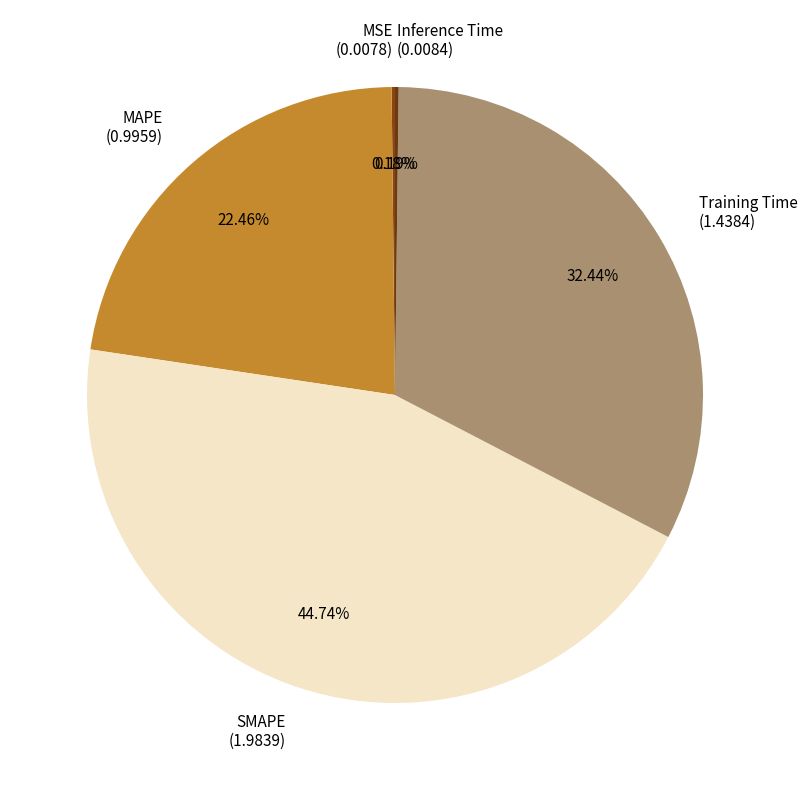

Which category has the biggest portion of the pie?

SMAPE